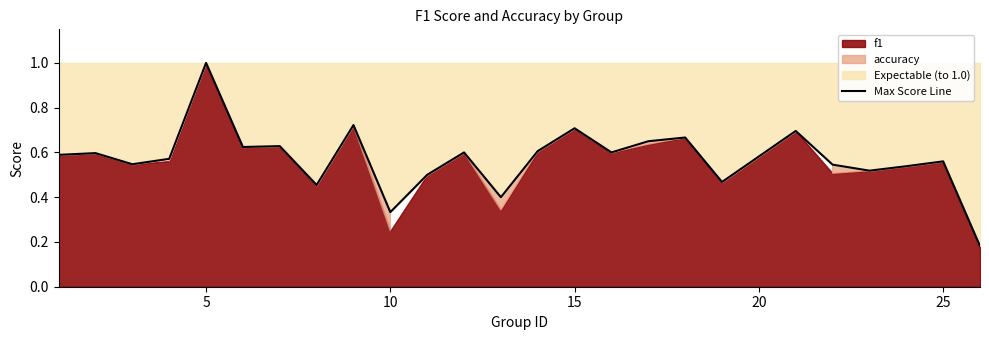

True or false: there are more than 0 points higher than both neighbors.

True